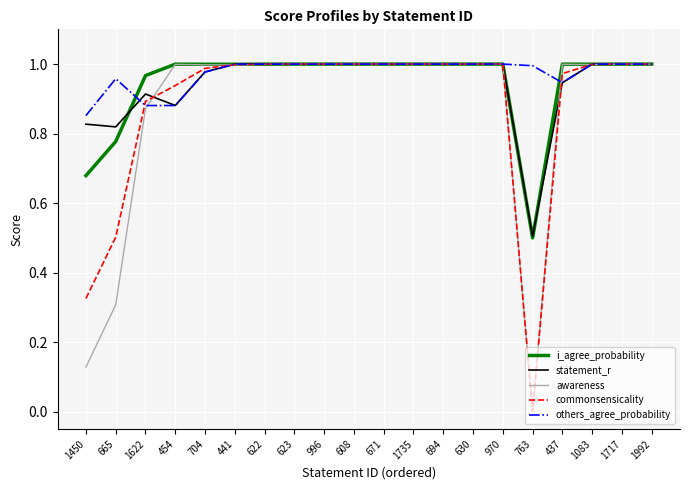

How many lines are shown in the chart?

5